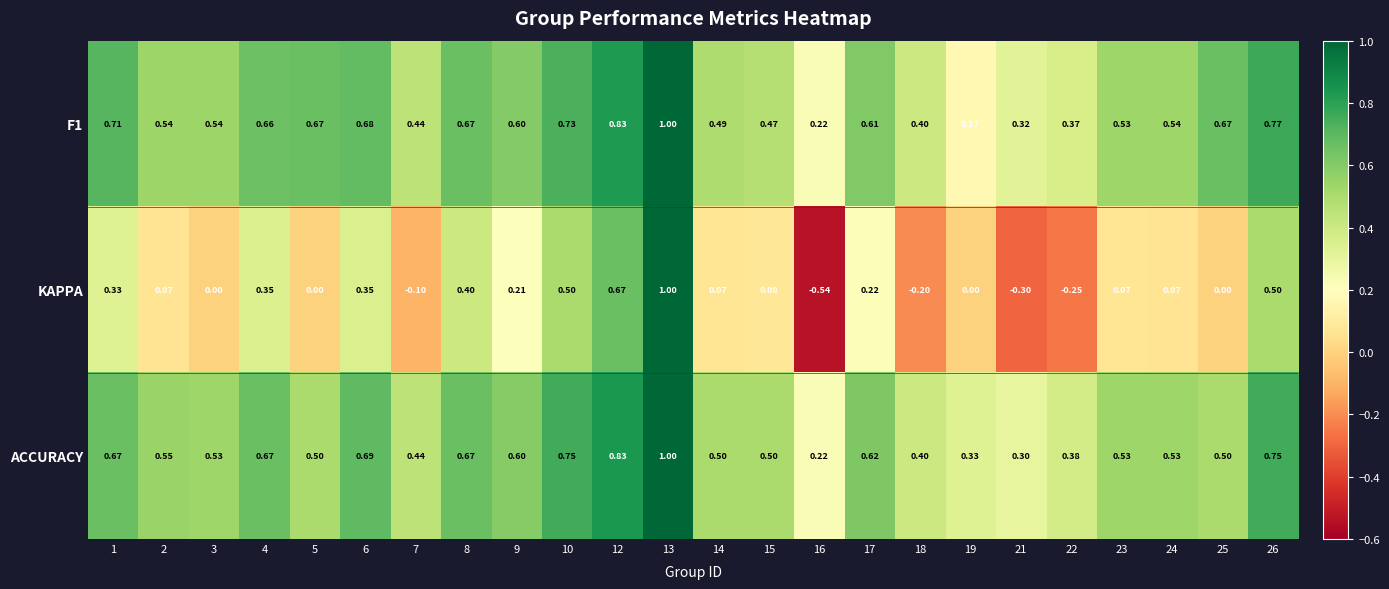

Which series has the largest total across all categories?

F1